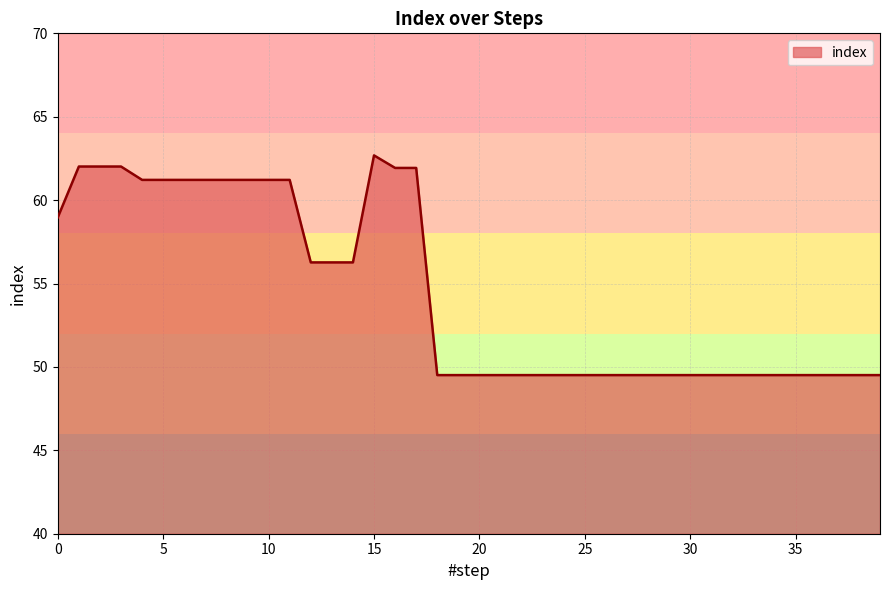

What is the maximum value shown in the chart?

62.7